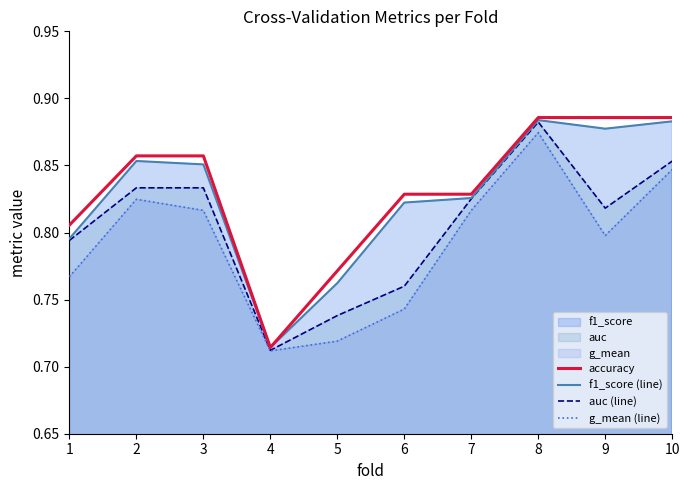

Which has a higher value, 2 or 5?

2